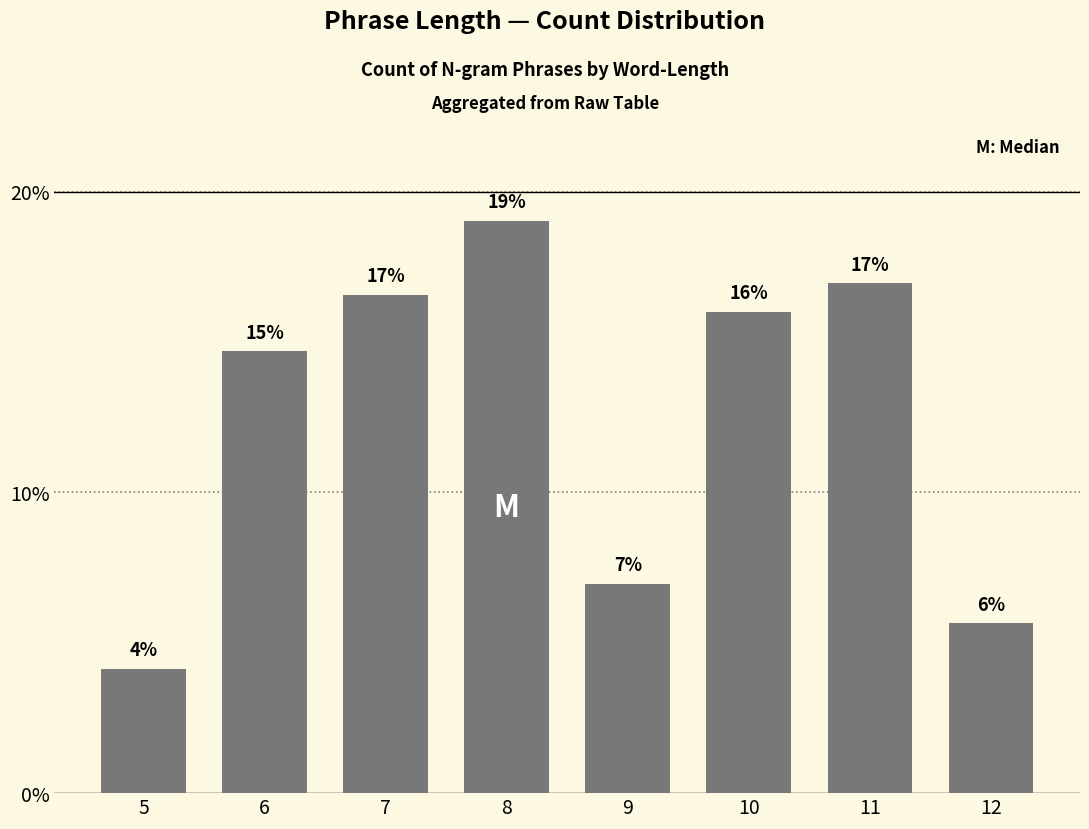

Which label corresponds to the smallest value in the chart?

5